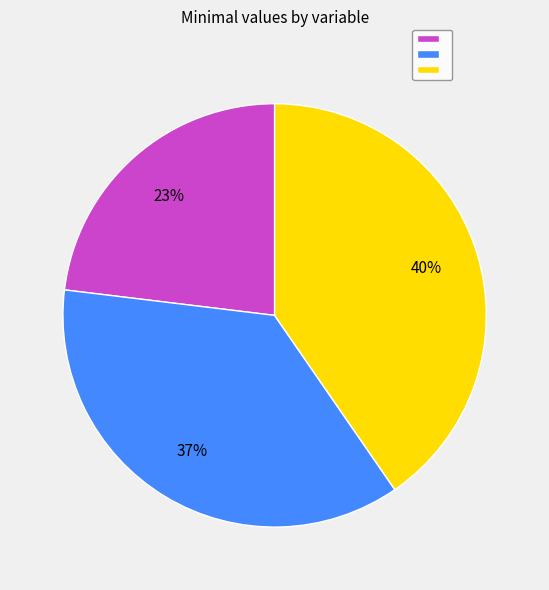

Does any single category account for the majority?

No